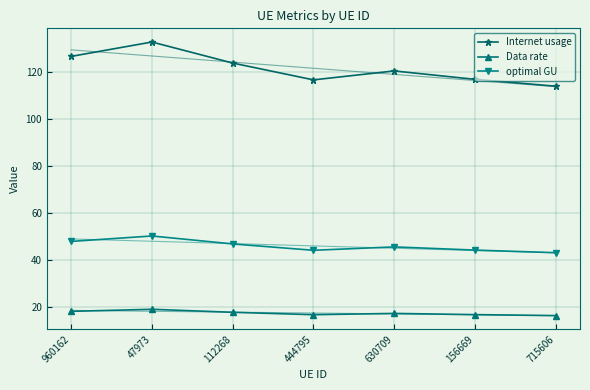

True or false: optimal GU and Internet usage cross at least once.

False